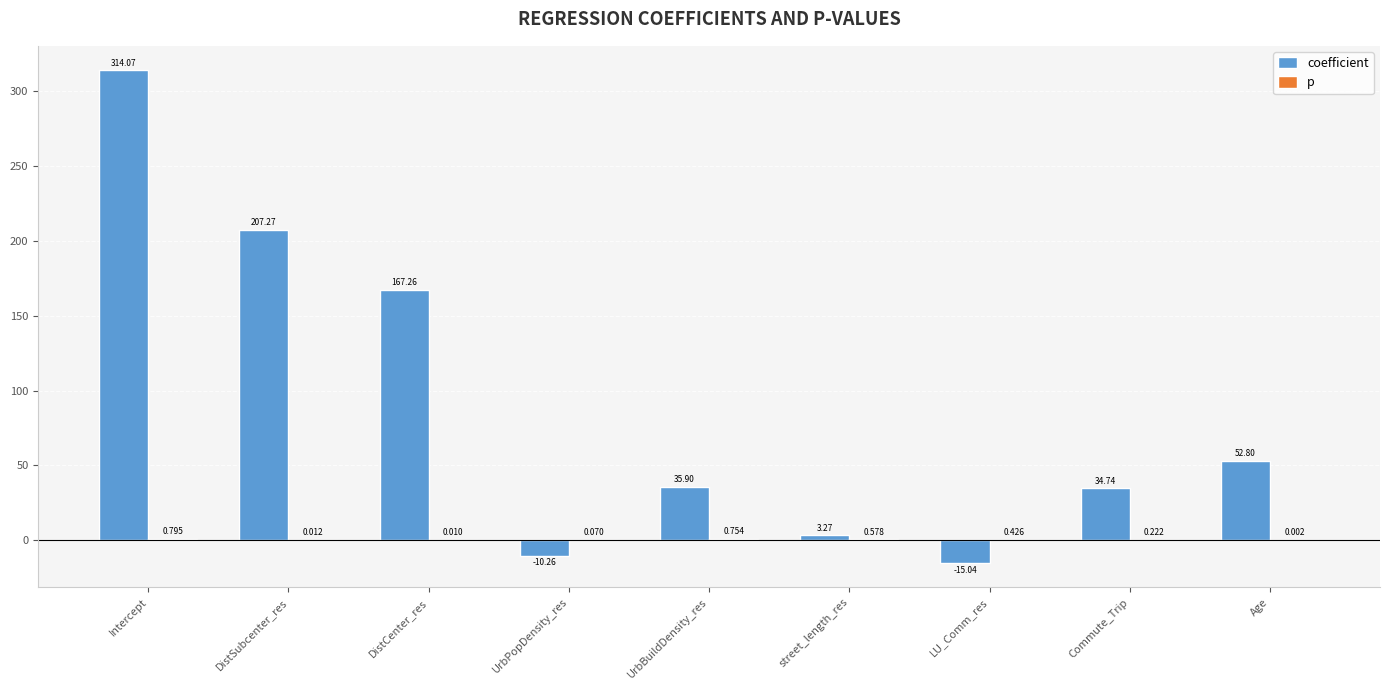

Count the number of categories in the chart.

9